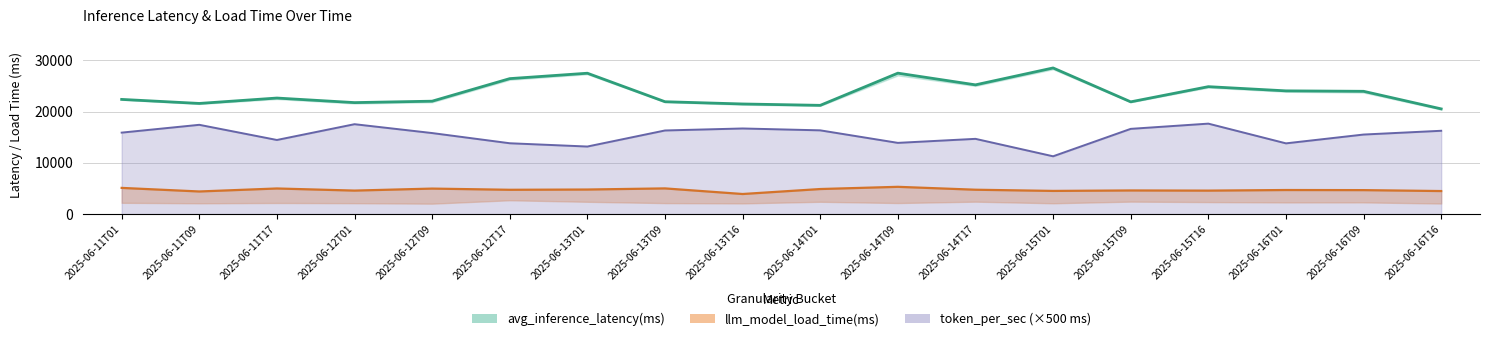

What is the difference between the maximum and minimum values in the token_per_sec series?

6375.0